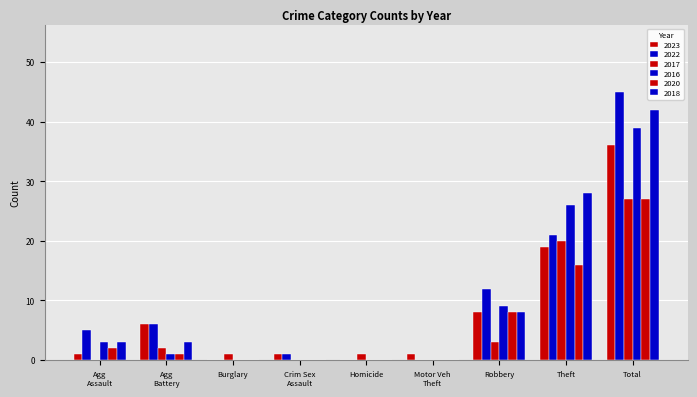

How many groups of bars are there?

9